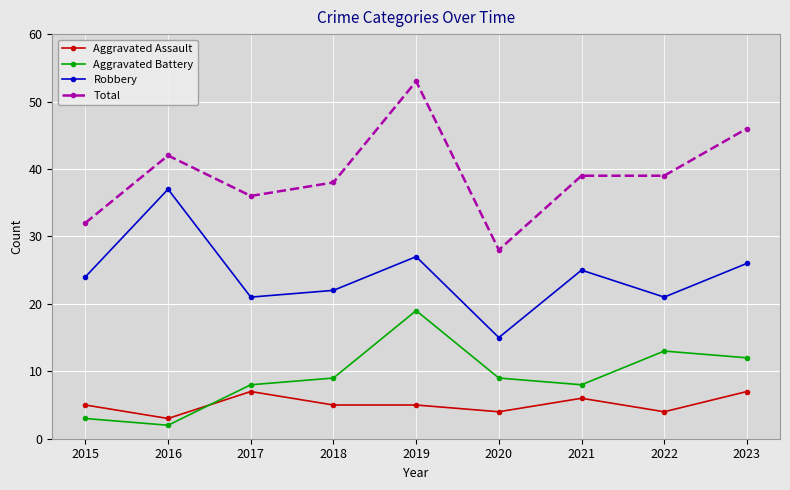

What is the average value of the Aggravated Battery series?

9